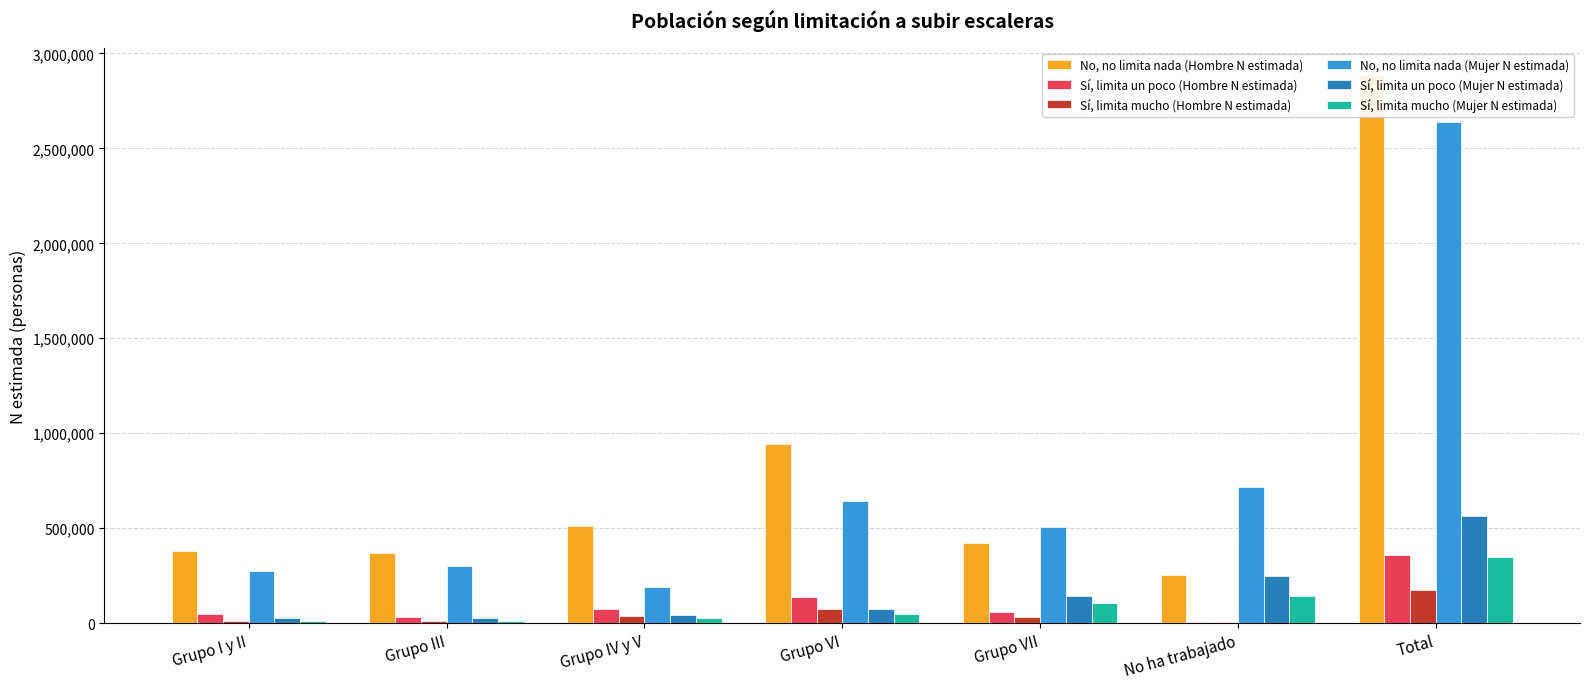

Where does the Sí, limita un poco (Hombre N estimada) series first go above 57647?

Grupo IV y V